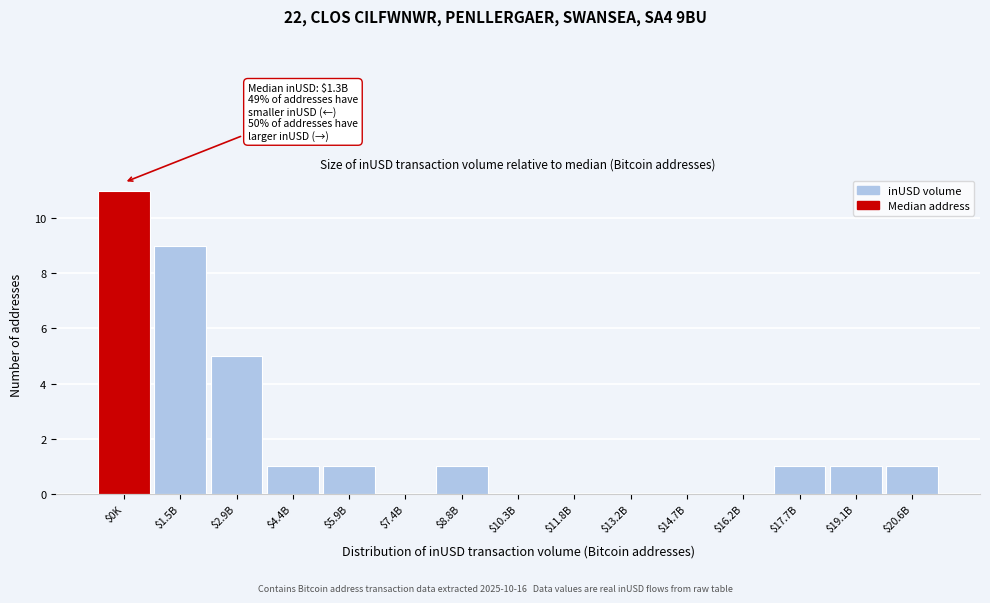

True or false: the data shows 0 at $13.2B.

True